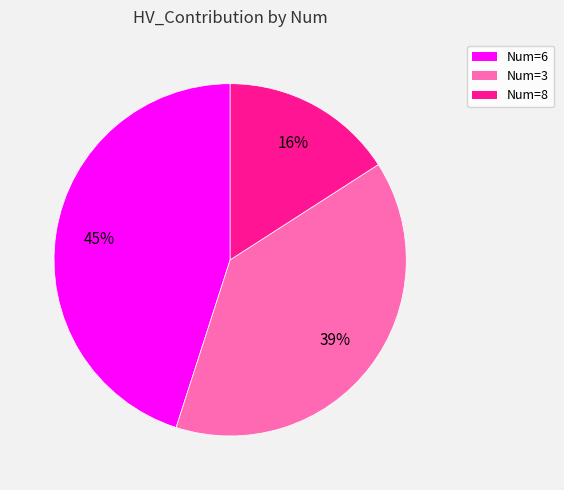

The Num=3 slice represents 39% of the pie. True or false?

True